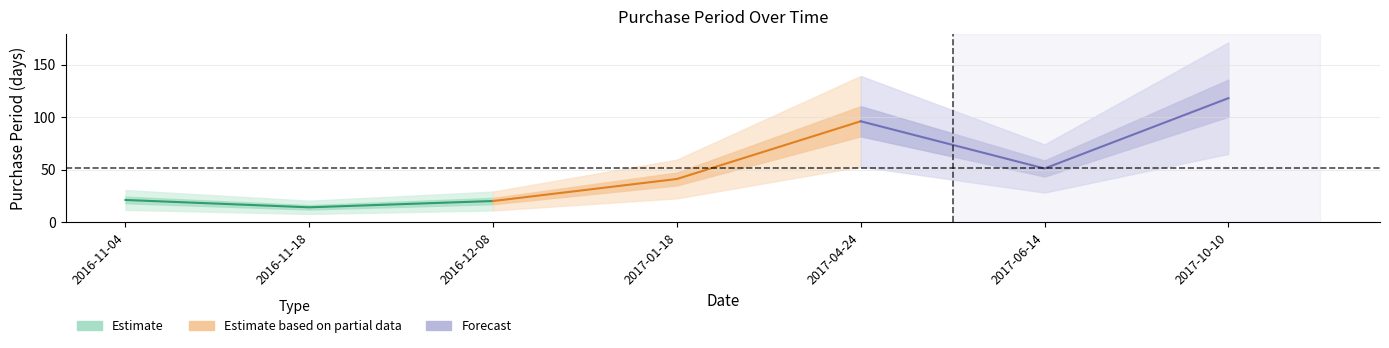

What is the average value of the Forecast series?

88